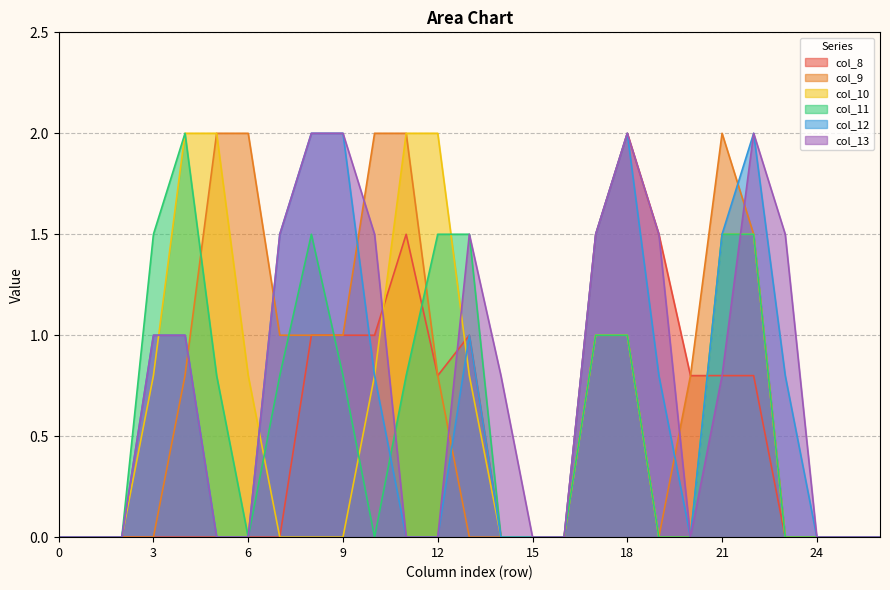

What are all the series names shown in the legend?

col_8, col_9, col_10, col_11, col_12, col_13